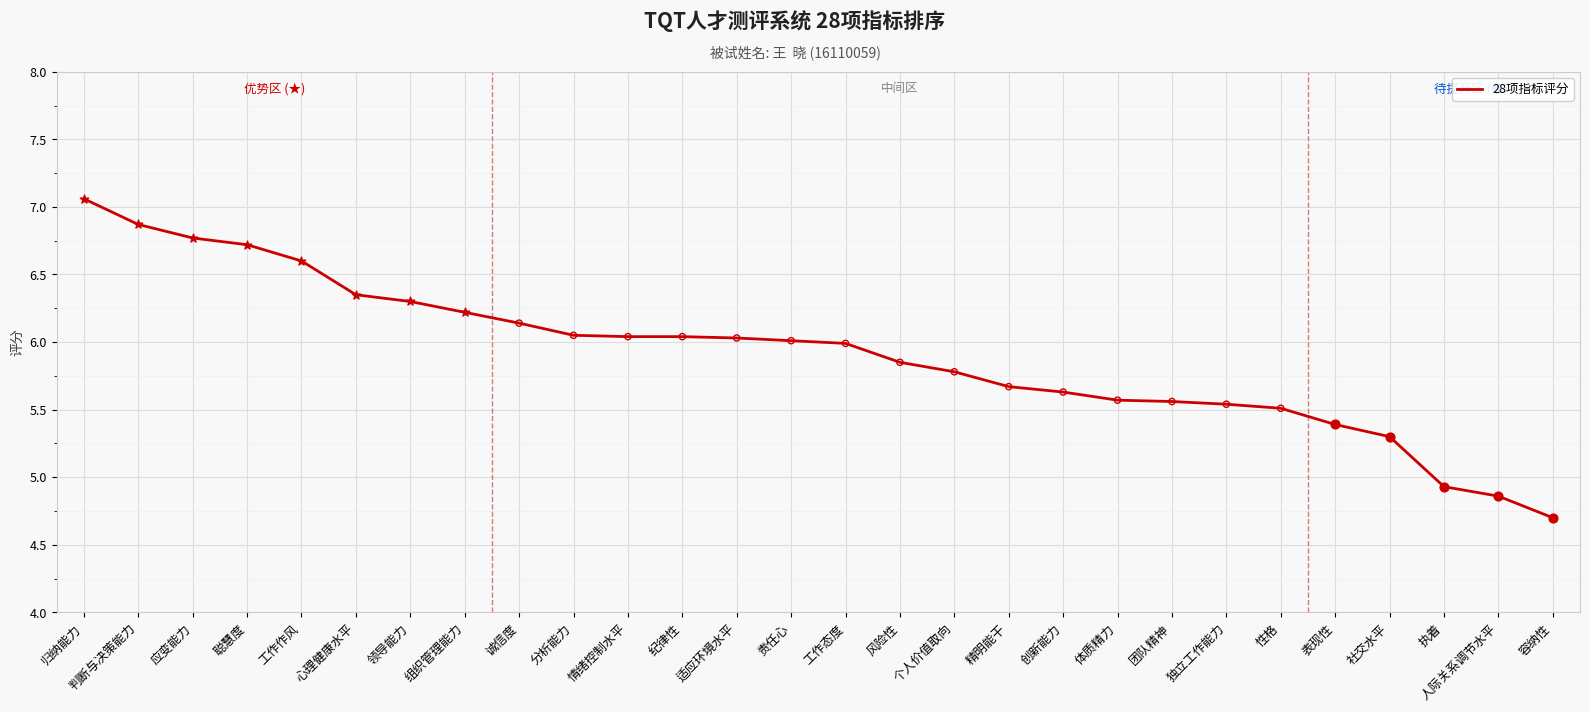

What is the ratio of the value at 创新能力 to the value at 性格?

1.0